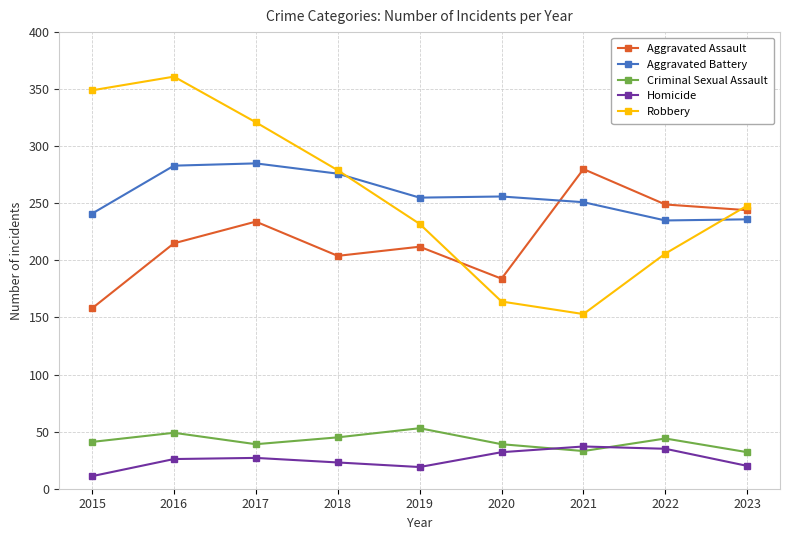

What is the value of the Criminal Sexual Assault point at the 2nd from the left?

49